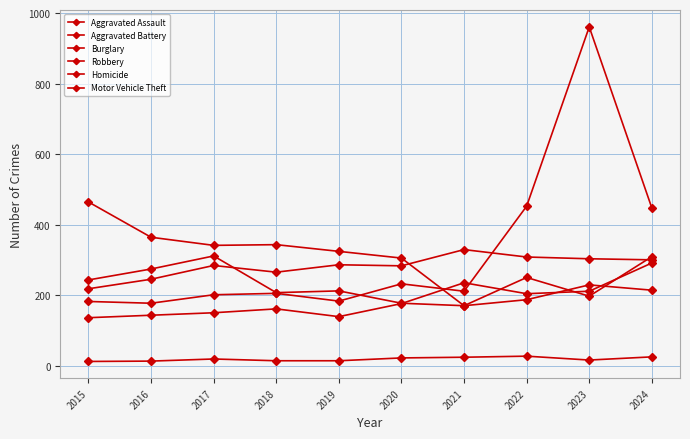

How many data points in Aggravated Assault are less than 177?

5